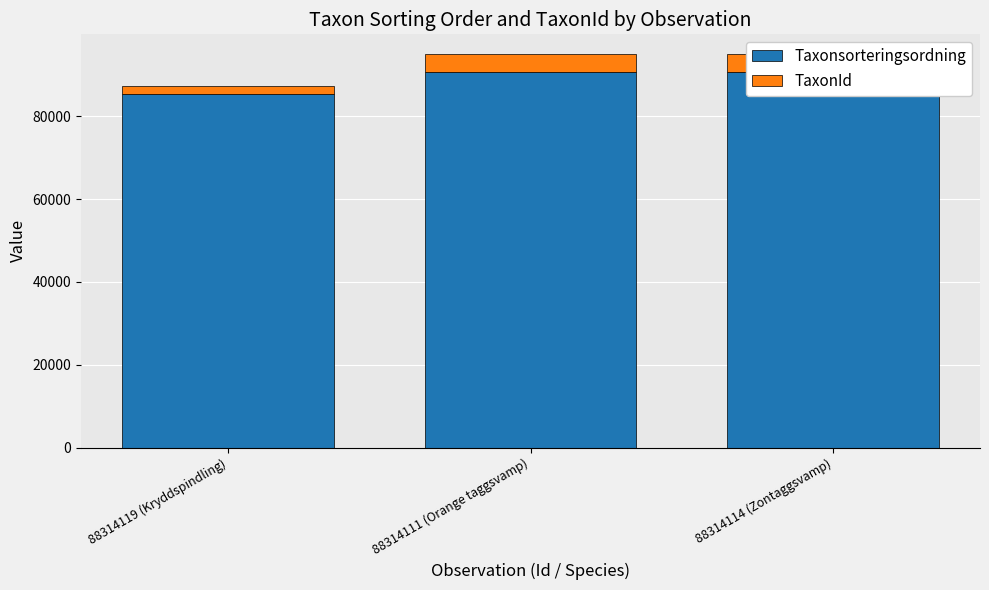

Count the number of data series in this chart.

2